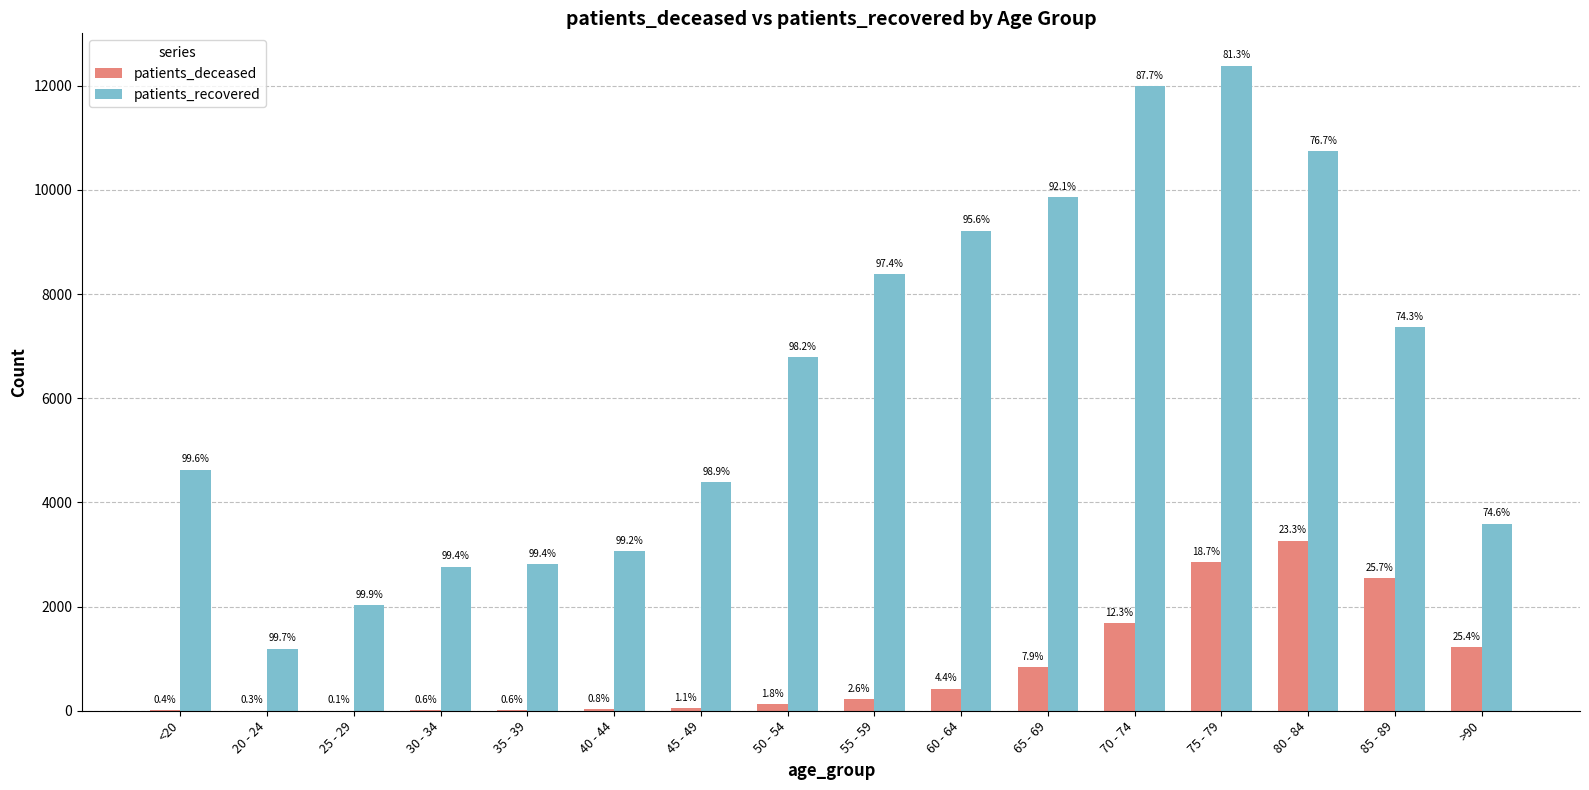

What are all the series names shown in the legend?

patients_deceased, patients_recovered